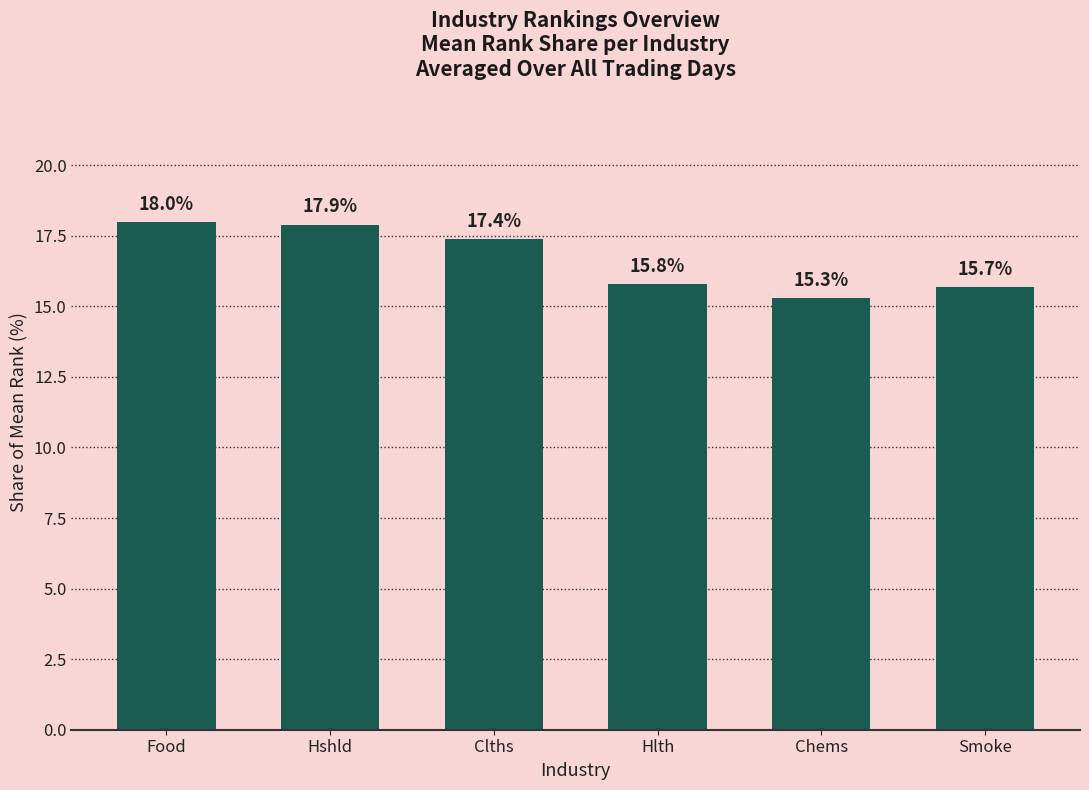

How many bars are there in total?

6